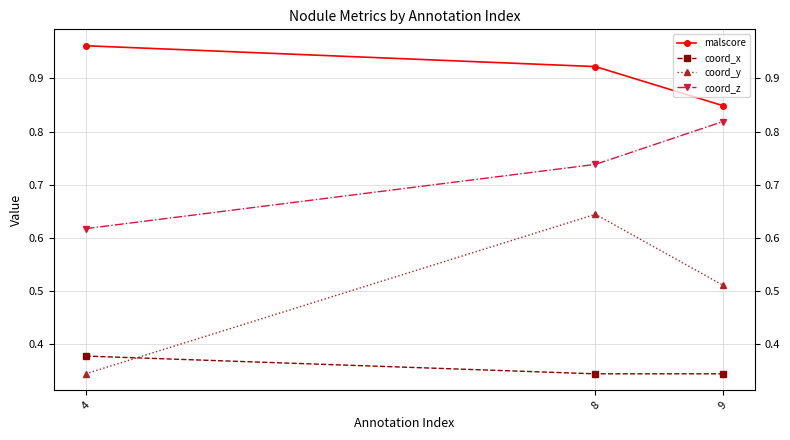

Which series has the largest range (max minus min)?

coord_y